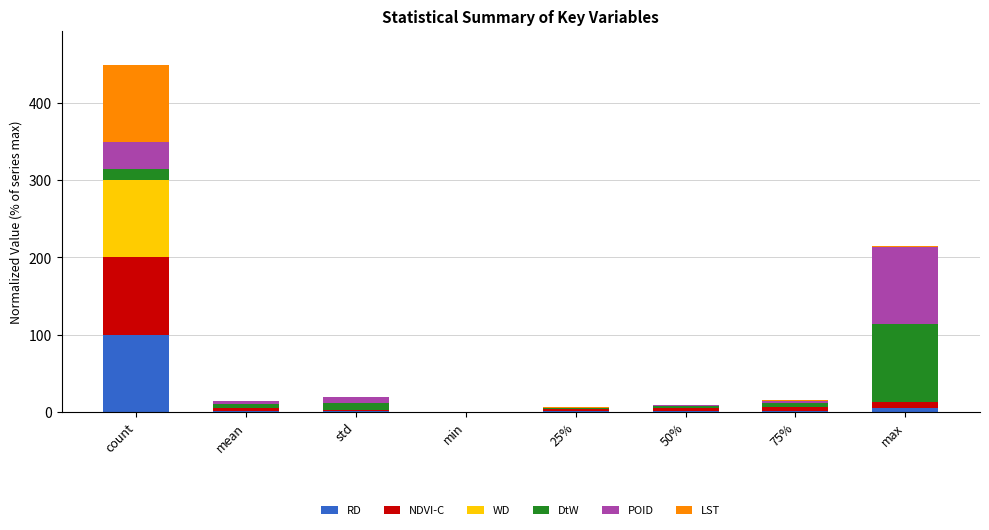

Are the bars grouped side by side (vs. stacked)?

No